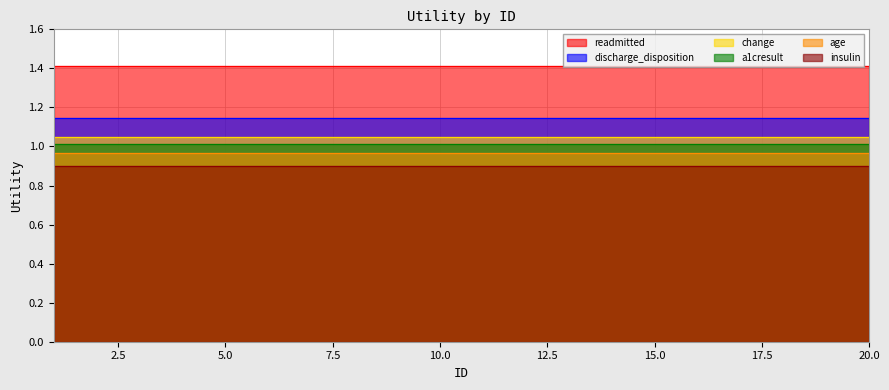

What is the sum of the readmitted values at 19 and 13?

2.8